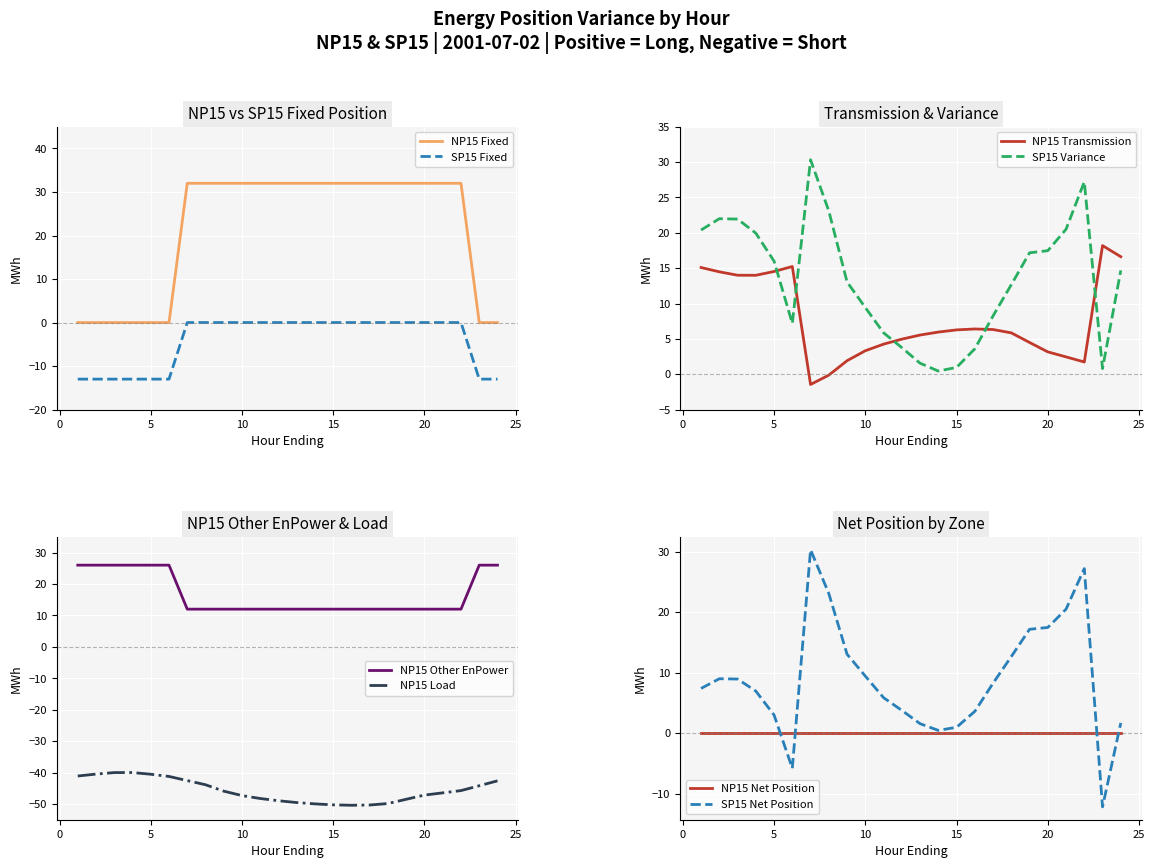

True or false: NP15_Transmission and NP15_Load intersect in this chart.

False